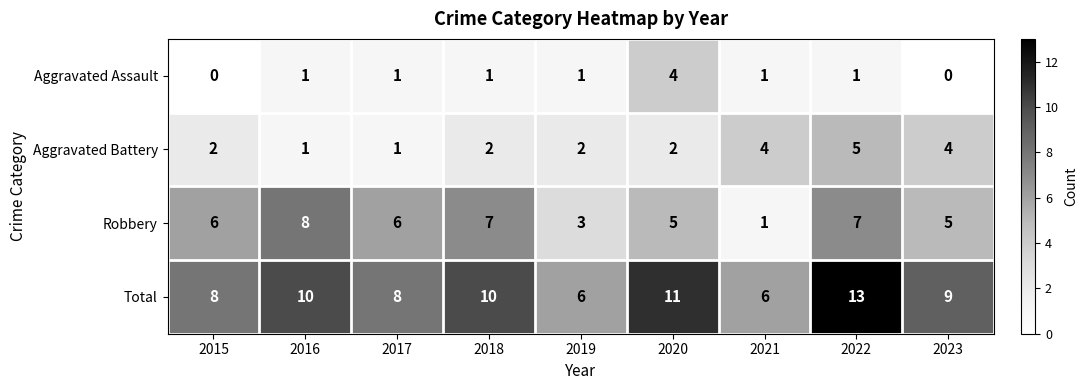

Is it true that Robbery equals 2 at 2023?

False